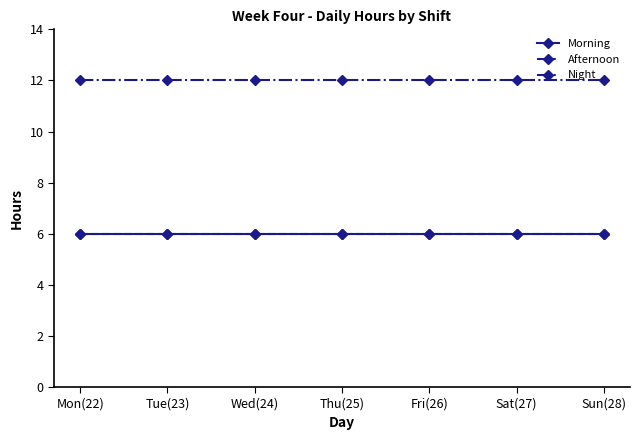

True or false: Afternoon has more than 0 interior local peaks.

False